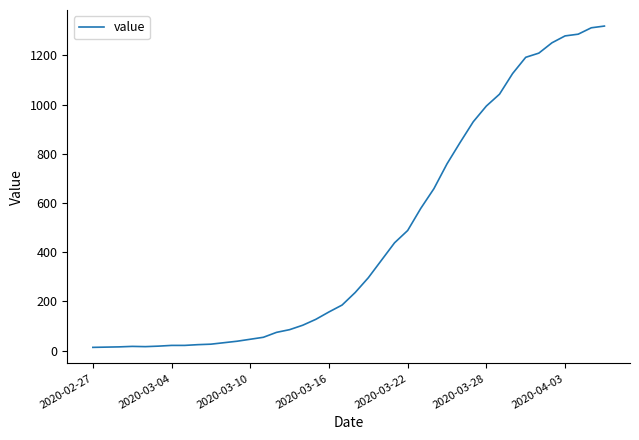

What is the greatest value displayed?

1319